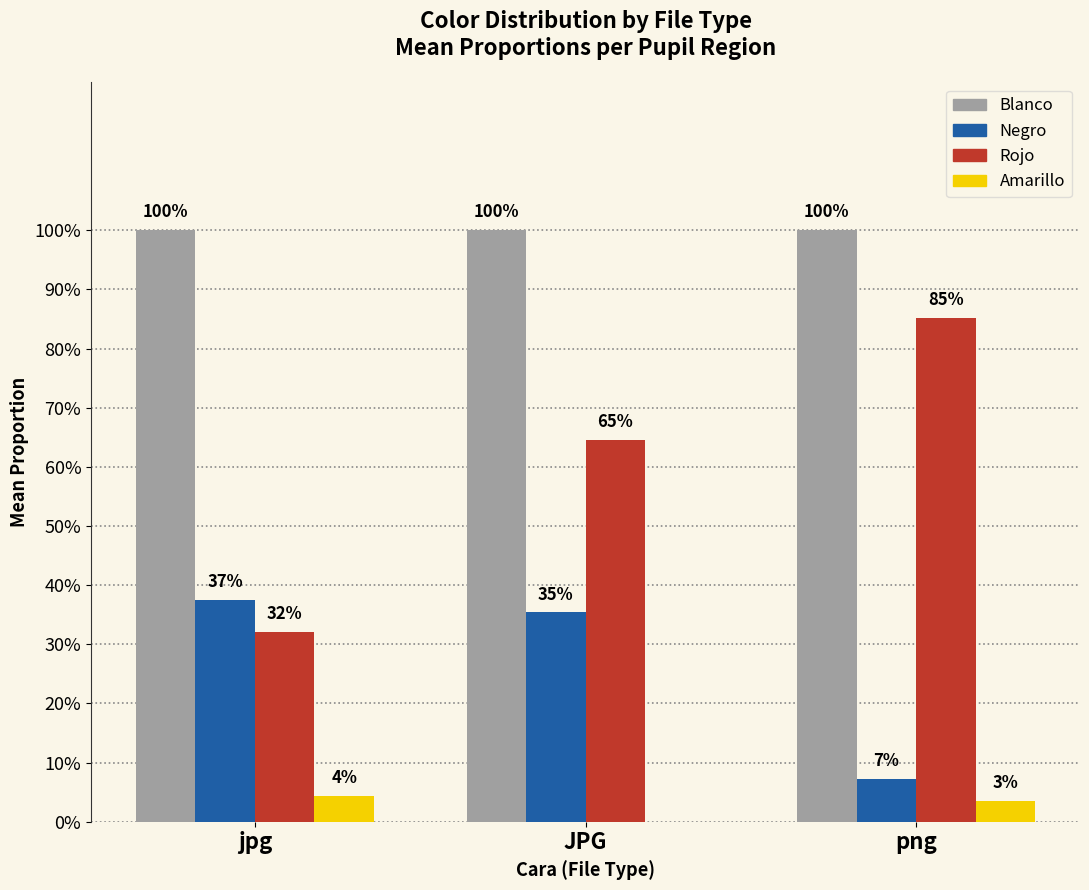

Are the bars horizontal?

No